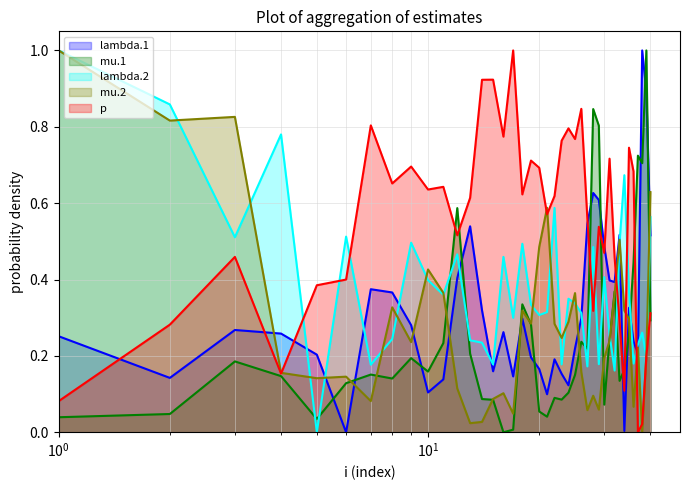

Which series has the largest total across all categories?

p